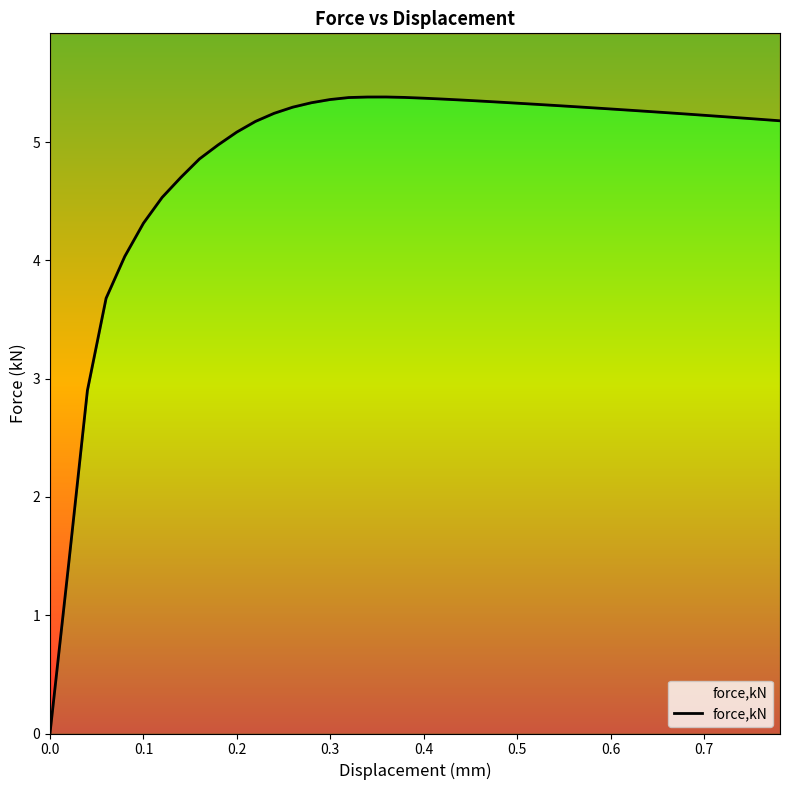

Is it true that the value at 0.159903 is 4.9?

True